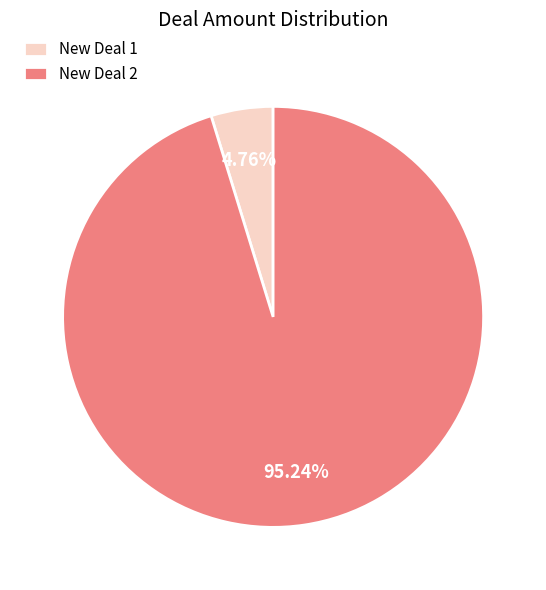

Is New Deal 1 the majority of the pie?

No